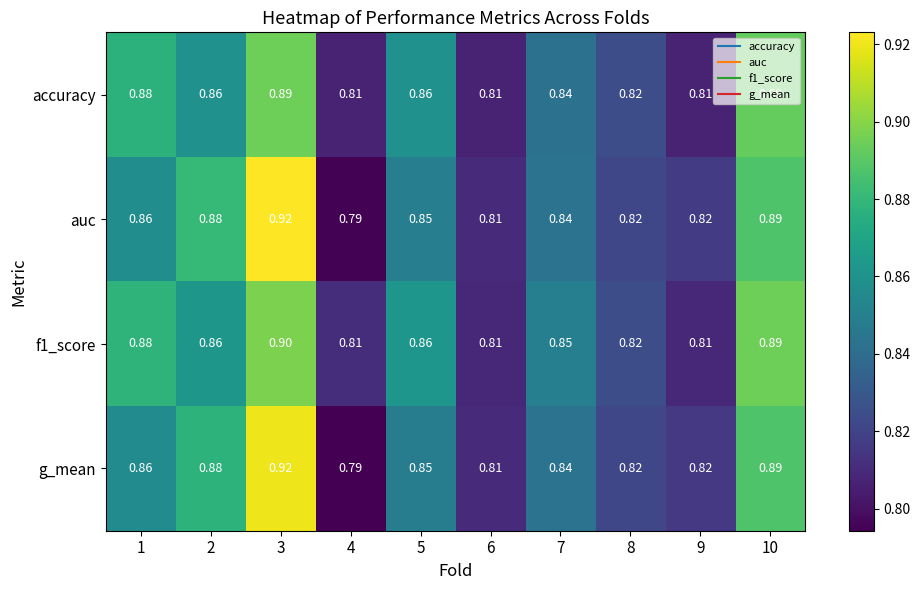

Is the value of accuracy at 2 greater than the value of g_mean at 9?

Yes